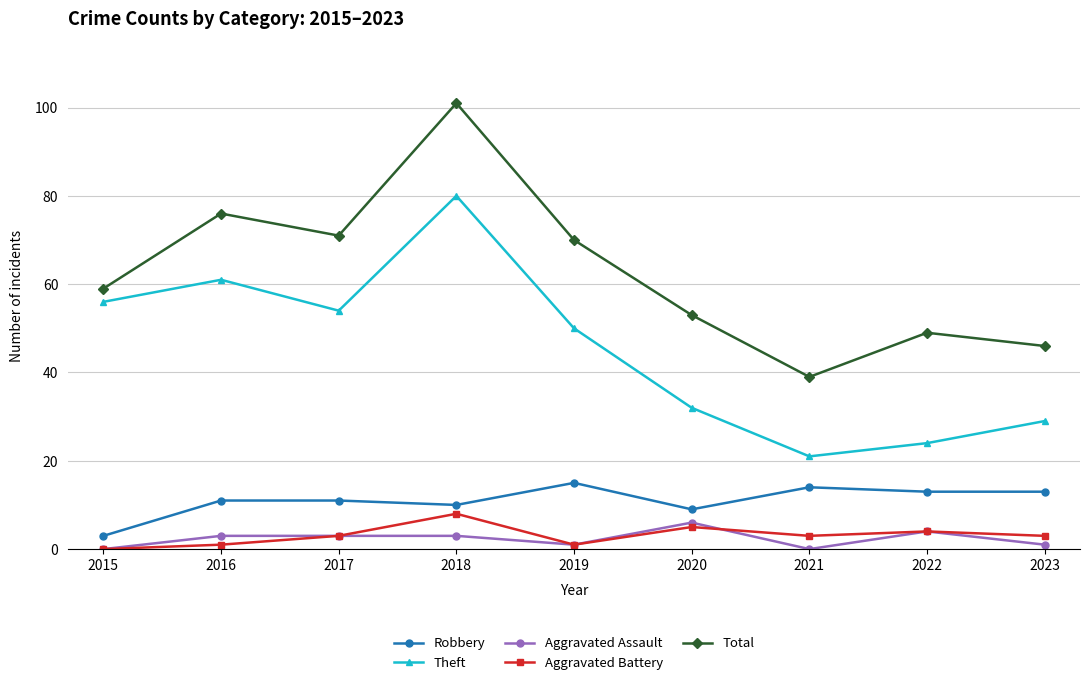

True or false: Total and Aggravated Assault cross at least once.

False